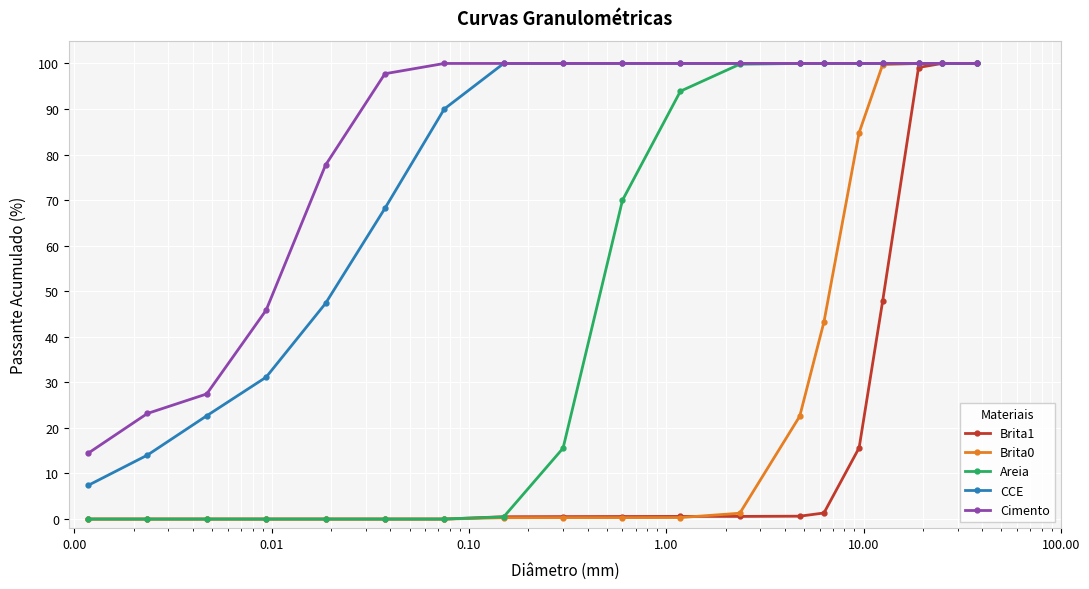

Reading left to right, extract all data points from this chart.

Brita1: 100.0	100.0	99.1	47.8	15.6	1.3	0.6	0.6	0.6	0.6	0.5	0.5	0.0	0.0	0.0	0.0	0.0	0.0	0.0
Brita0: 100.0	100.0	100.0	99.7	84.8	43.2	22.6	1.3	0.3	0.3	0.3	0.3	0.0	0.0	0.0	0.0	0.0	0.0	0.0
Areia: 100.0	100.0	100.0	100.0	100.0	100.0	100.0	99.8	93.9	70.0	15.6	0.5	0.0	0.0	0.0	0.0	0.0	0.0	0.0
CCE: 100.0	100.0	100.0	100.0	100.0	100.0	100.0	100.0	100.0	100.0	100.0	100.0	90.0	68.2	47.3	31.1	22.7	14.0	7.4
Cimento: 100.0	100.0	100.0	100.0	100.0	100.0	100.0	100.0	100.0	100.0	100.0	100.0	100.0	97.7	77.7	45.9	27.5	23.2	14.4